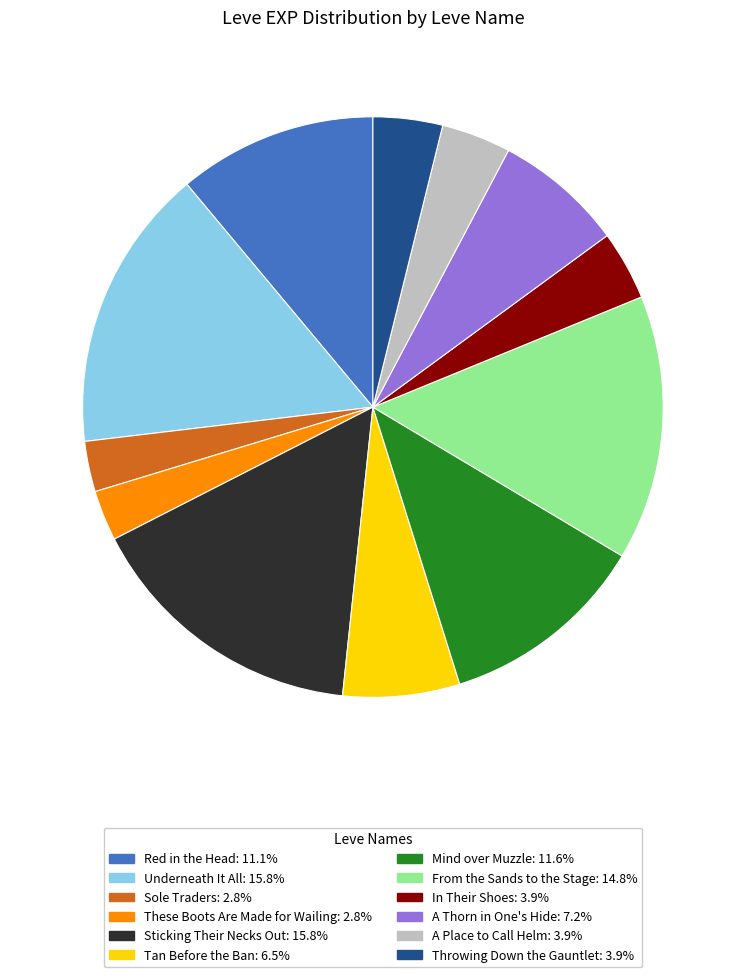

Is Sole Traders the majority of the pie?

No